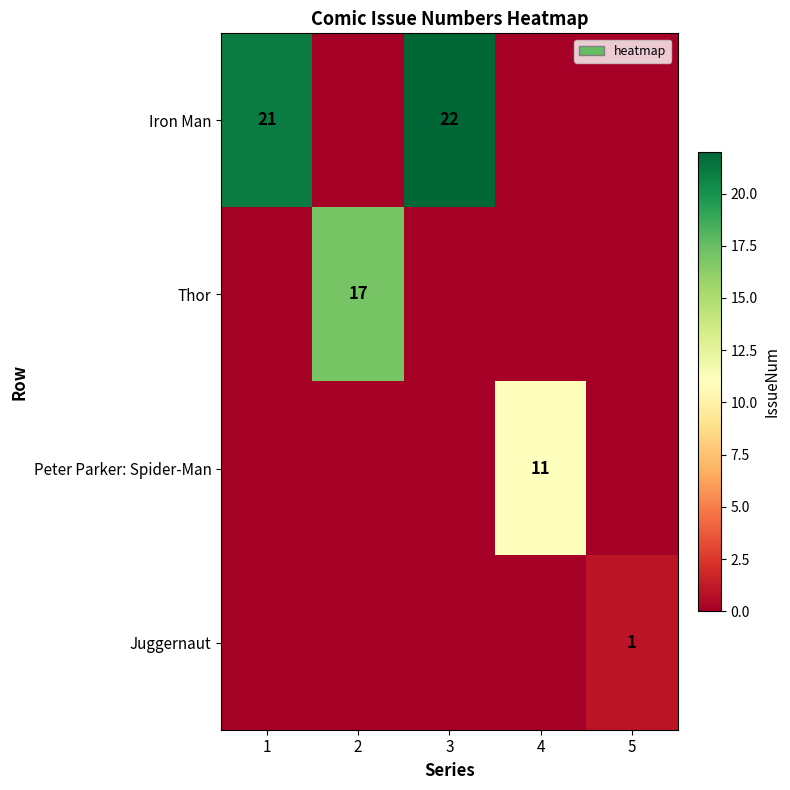

At how many categories does at least one series exceed 13?

3